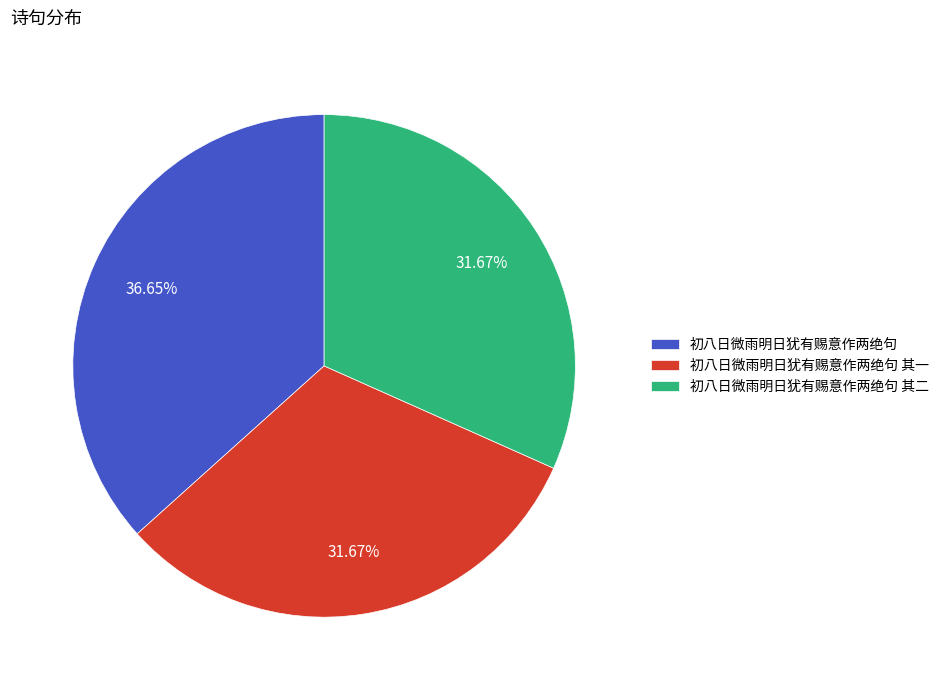

The 初八日微雨明日犹有赐意作两绝句 slice represents 37% of the pie. True or false?

True